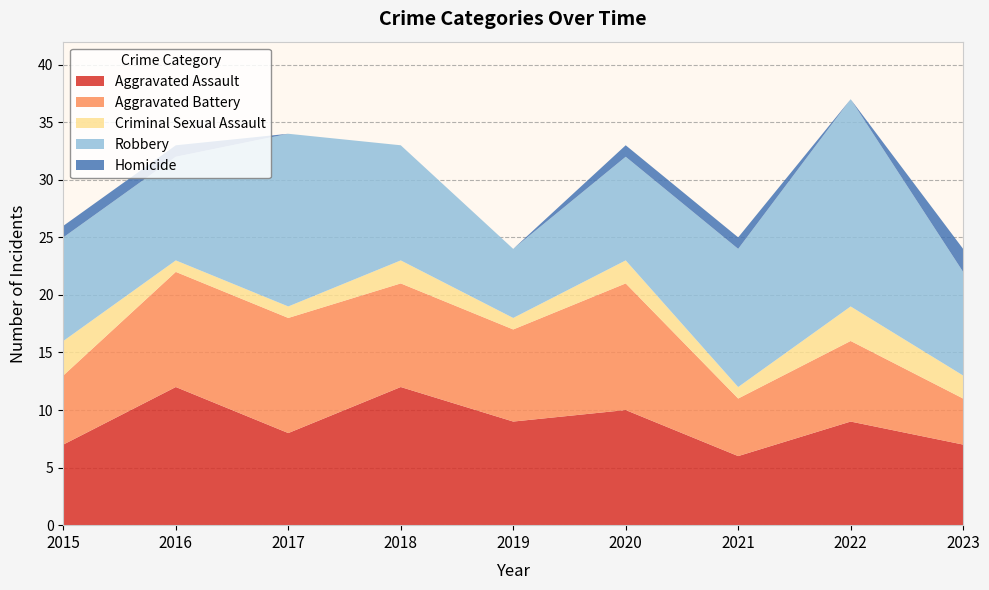

Reading left to right, what are all the values shown in this chart?

Aggravated Assault: 7	12	8	12	9	10	6	9	7
Aggravated Battery: 6	10	10	9	8	11	5	7	4
Criminal Sexual Assault: 3	1	1	2	1	2	1	3	2
Robbery: 9	9	15	10	6	9	12	18	9
Homicide: 1	1	0	0	0	1	1	0	2